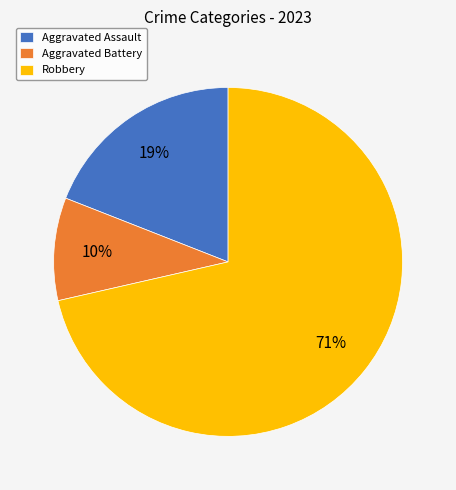

Rank the categories by value from lowest to highest.

Aggravated Battery, Aggravated Assault, Robbery